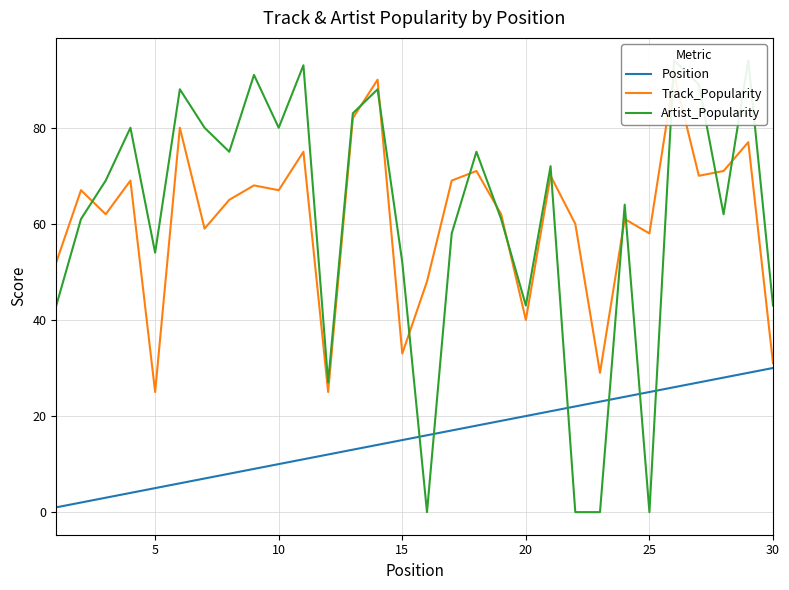

Is it true that Position equals 5 at 5?

True